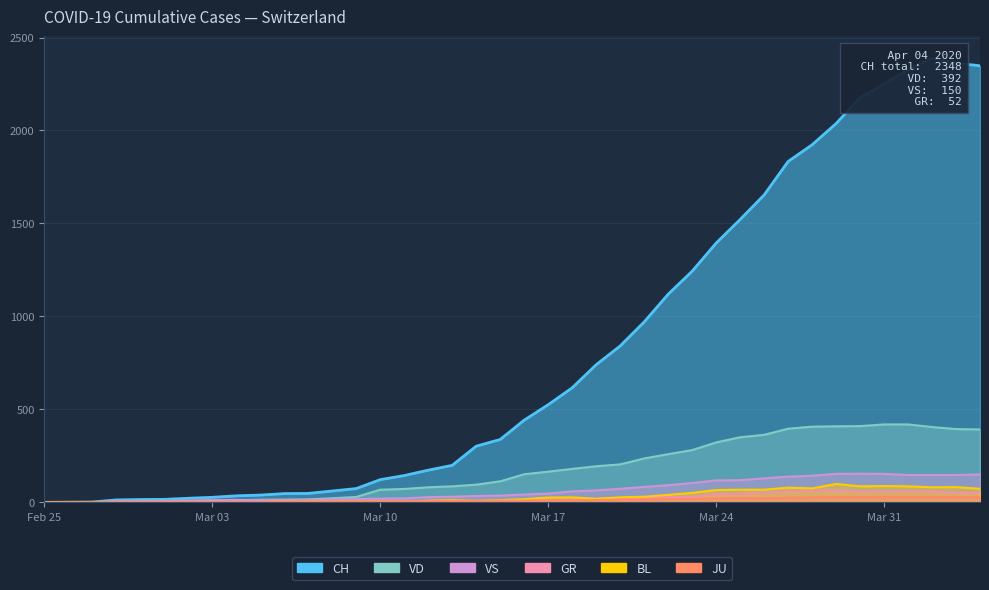

True or false: JU and GR intersect in this chart.

True